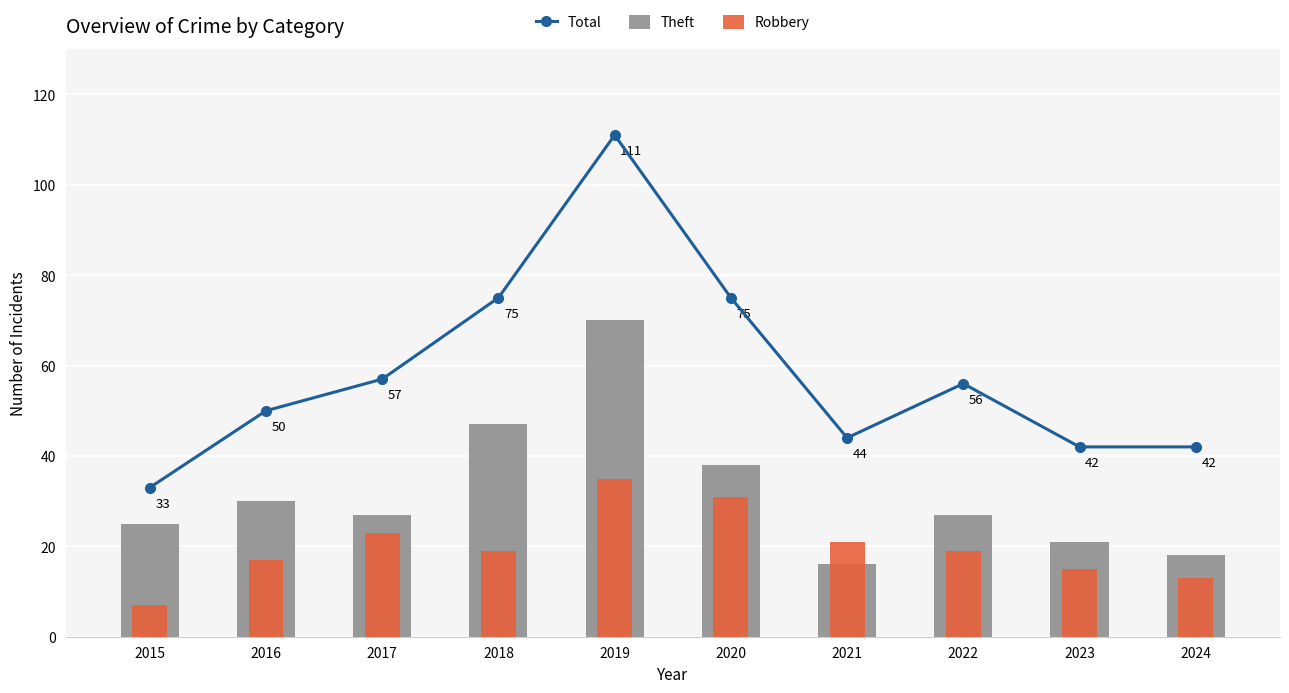

Which category has the lowest value in the Theft series?

2021